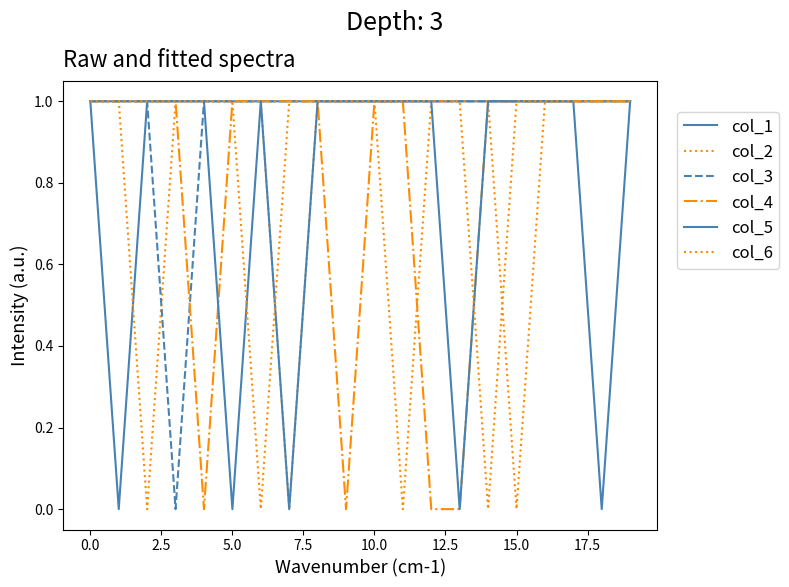

Is this an area chart (filled region under the line)?

No